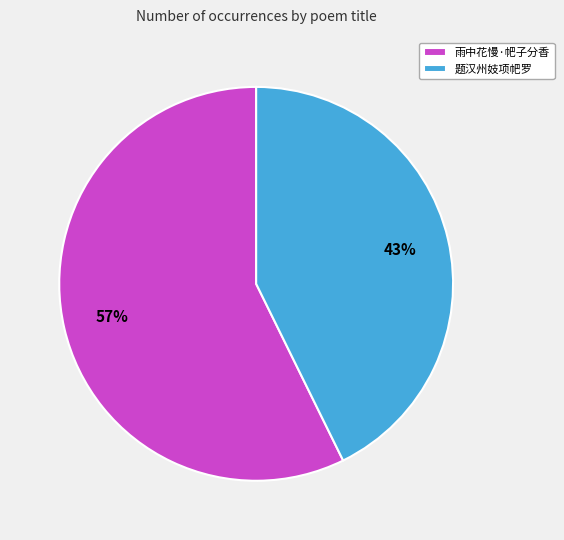

How many segments does this pie chart have?

2